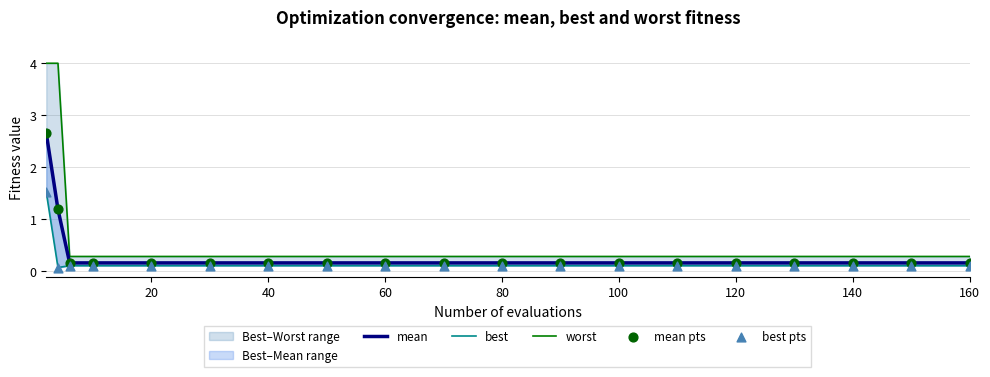

Is the value of worst at 40 greater than the value of best pts at 120?

Yes